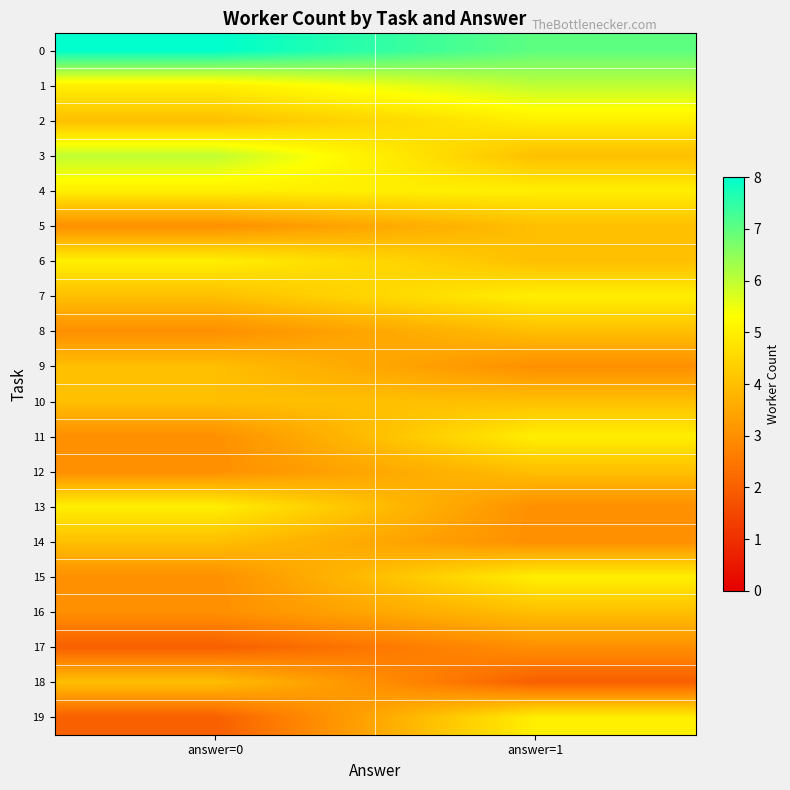

What is the difference between the maximum and minimum values in the 0 series?

1